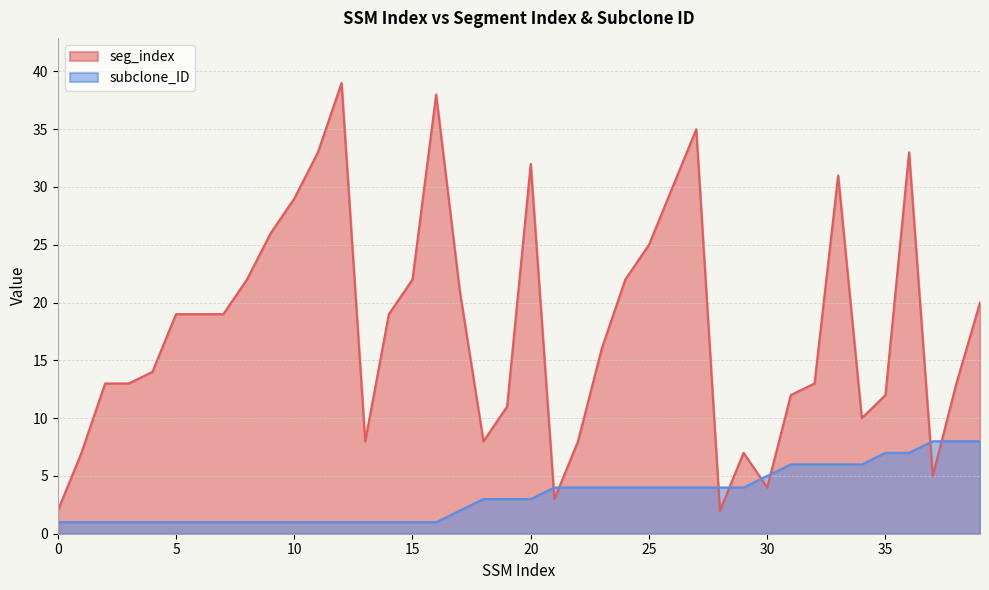

What is the value of the subclone_ID point at the 4th from the left?

1